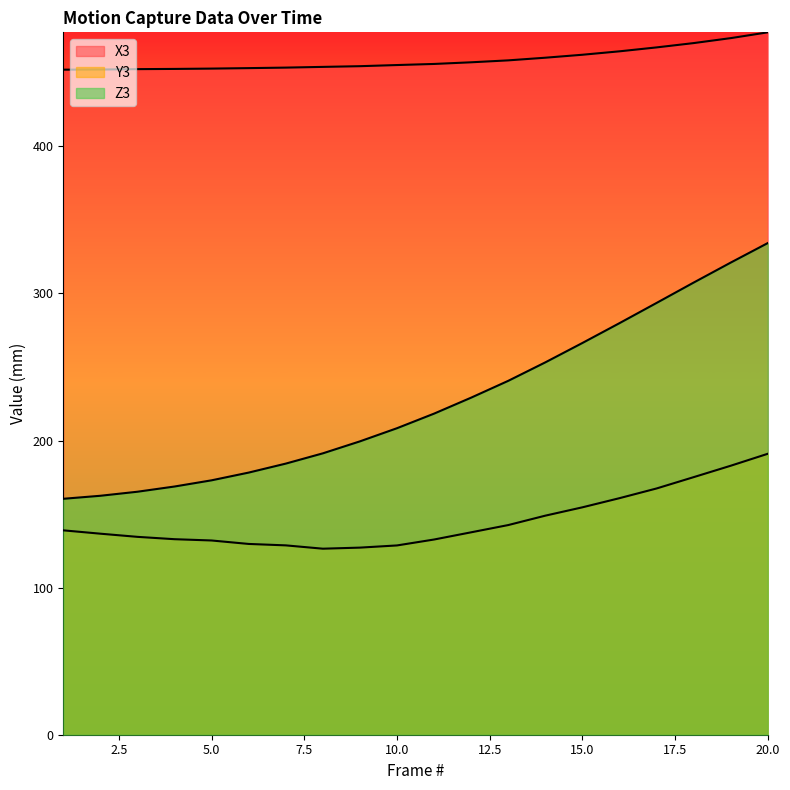

What is the value of the Z3 point at the 19th from the left?

321.0